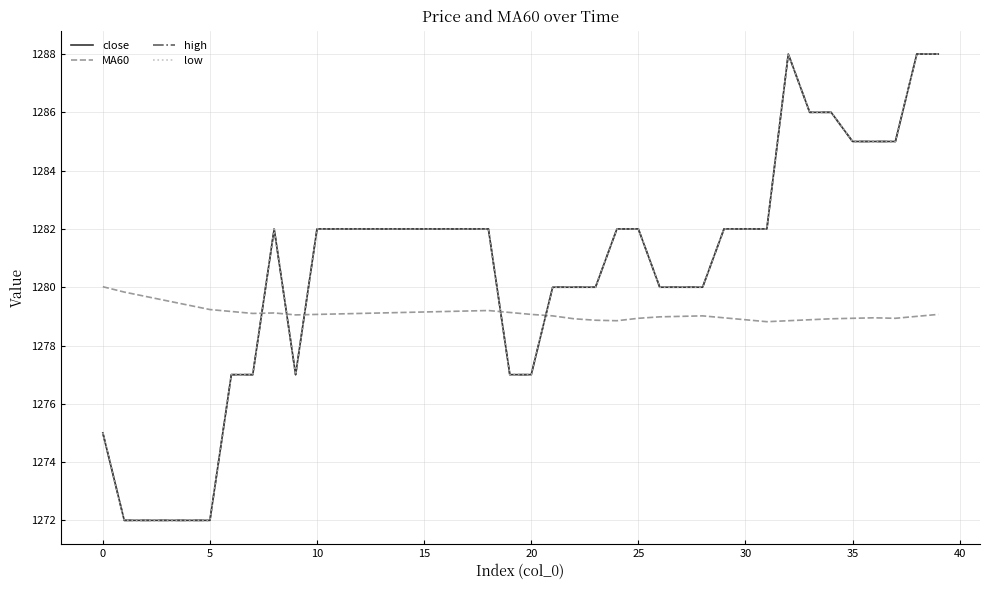

At which category does the chart reach its peak across all series?

32